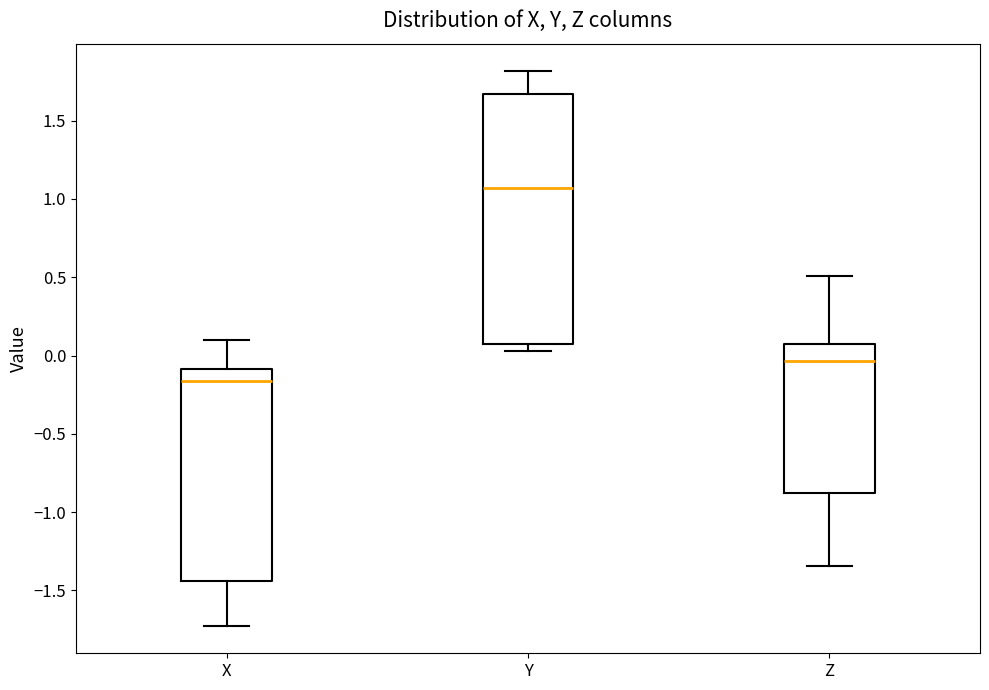

Reading left to right, transcribe this box plot: for each box, give where its median line is, the range the box spans, and where its two whiskers end, as read against the y-axis. The values are not printed on the chart, so give them approximately, as read against the axis.

X: median -0.15, box -1.45 to -0.10, whiskers -1.70 to 0.10
Y: median 1.05, box 0.10 to 1.65, whiskers 0.05 to 1.80
Z: median -0.05, box -0.90 to 0.05, whiskers -1.35 to 0.50